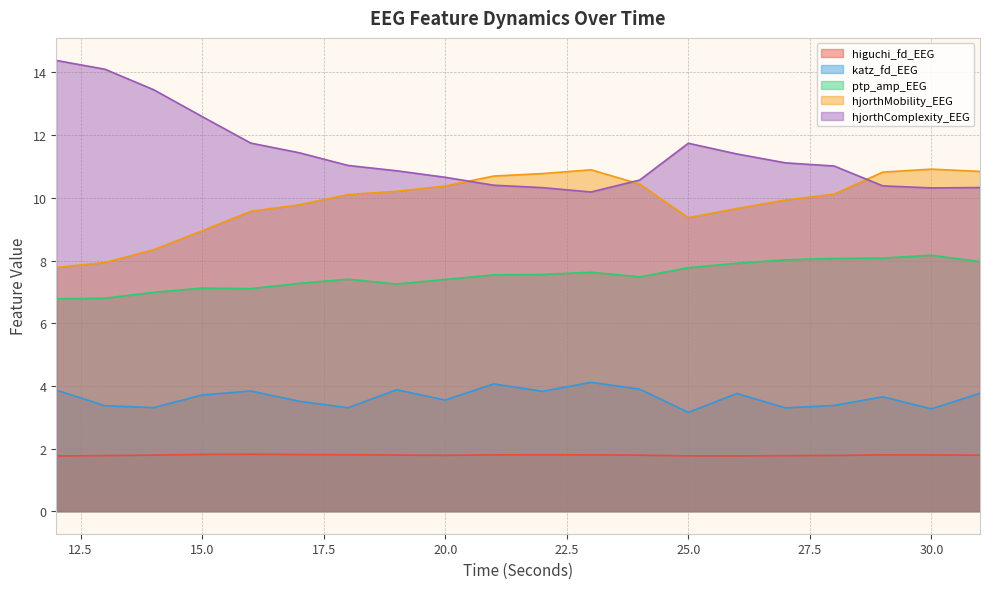

What is the difference between the maximum and second lowest values in the hjorthComplexity_EEG series?

4.1